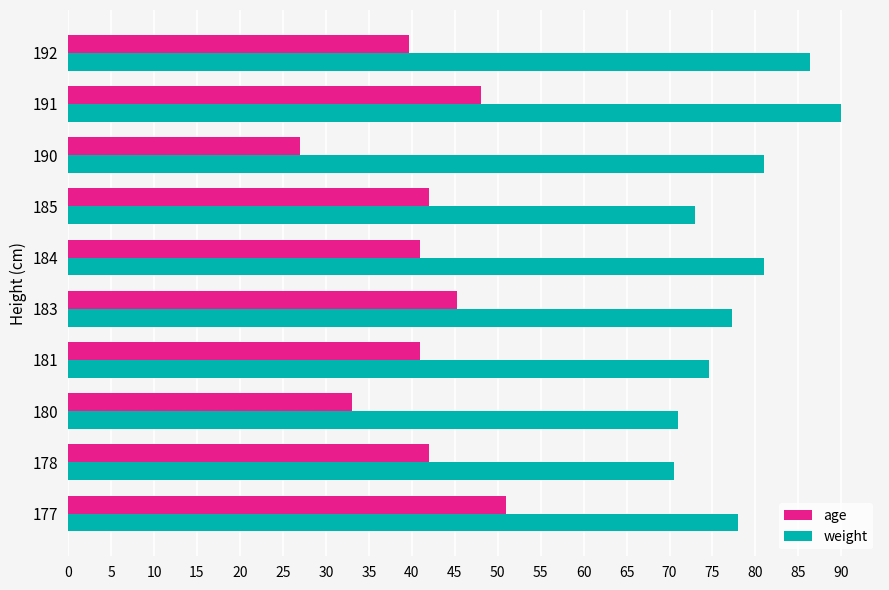

Which series has the largest total across all categories?

weight